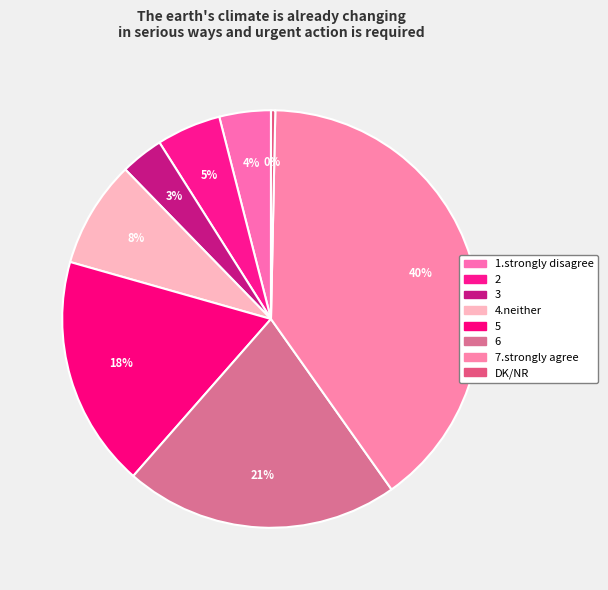

How many segments does this pie chart have?

8